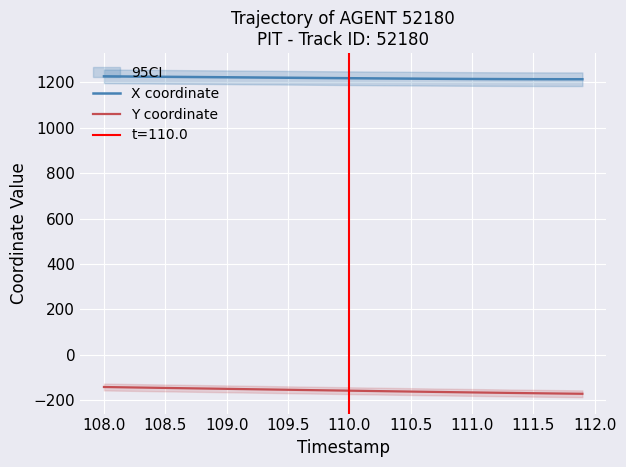

What are all the series names shown in the legend?

X coordinate, Y coordinate